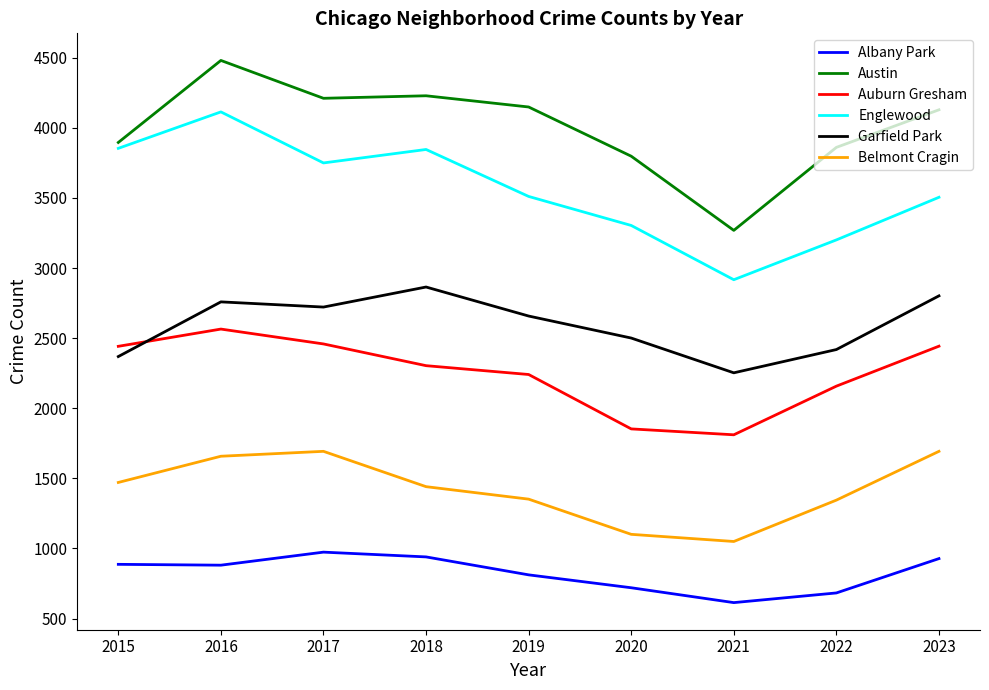

What is the sum of all Garfield Park values?

23348